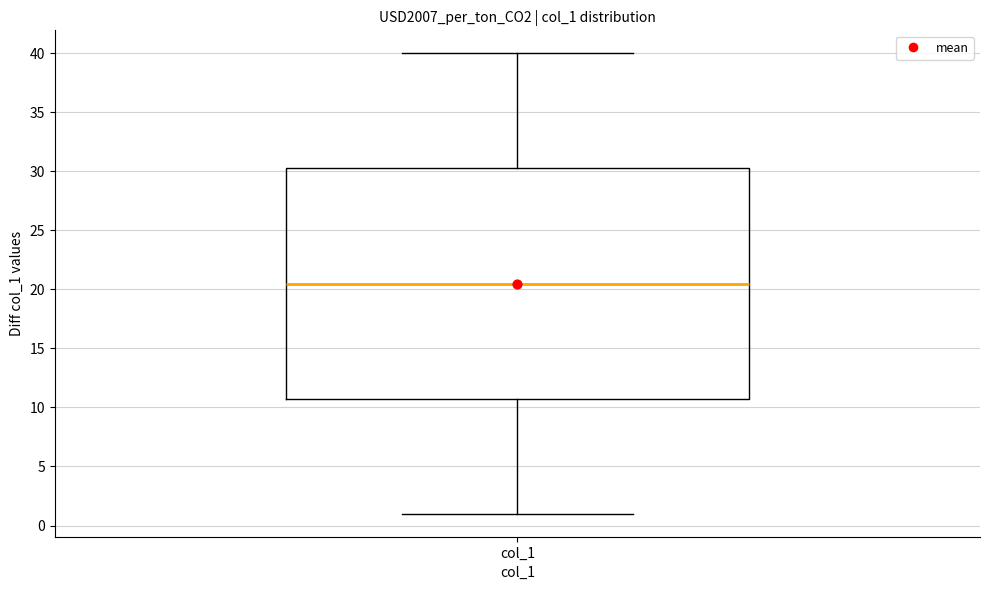

Where does the lower whisker of the box for col_1 end on the y-axis? The values are not printed on the chart, so give them approximately, as read against the axis.

1.0